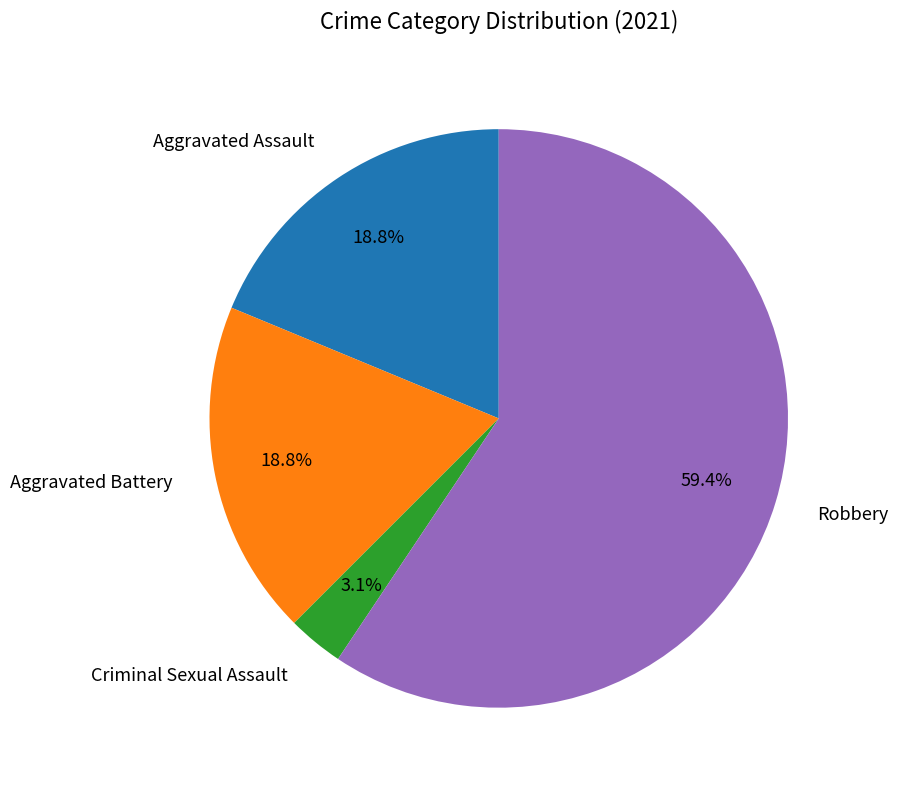

Is there a majority slice in this chart?

Yes